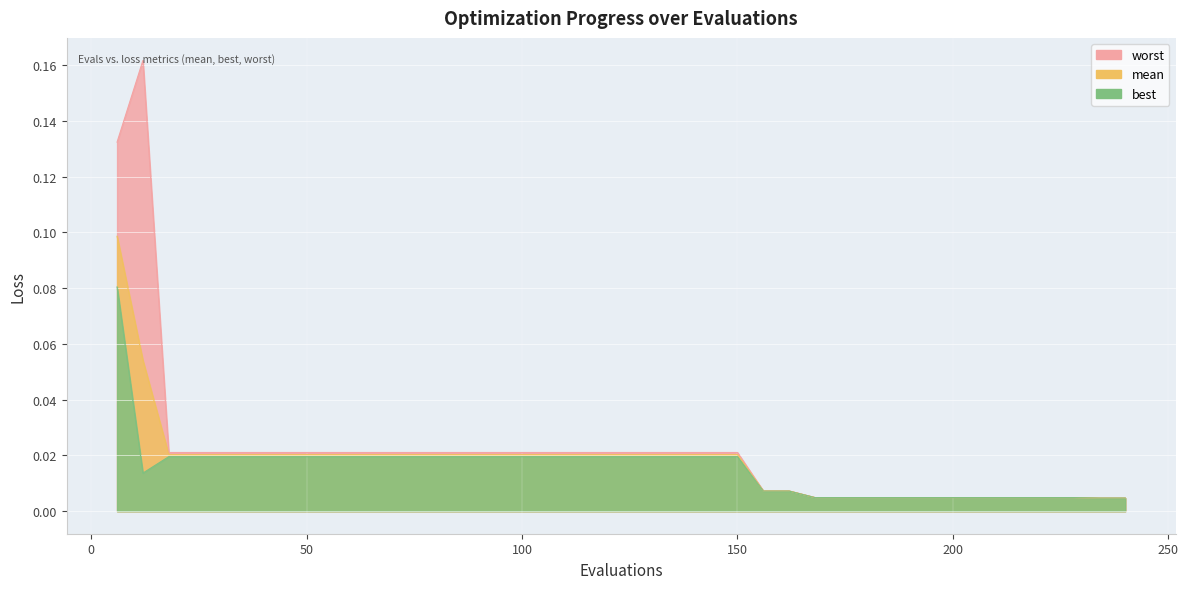

Rank the series at 90 from lowest to highest value.

best, mean, worst